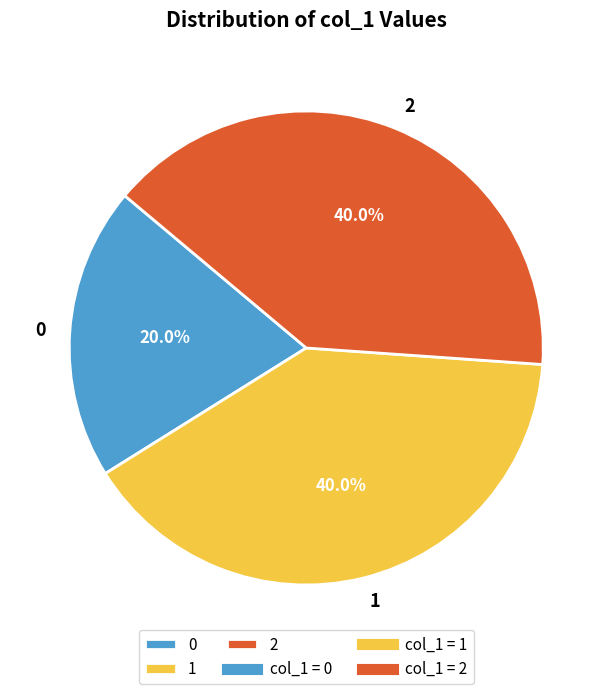

To the nearest percent, what is the average slice percentage?

33%